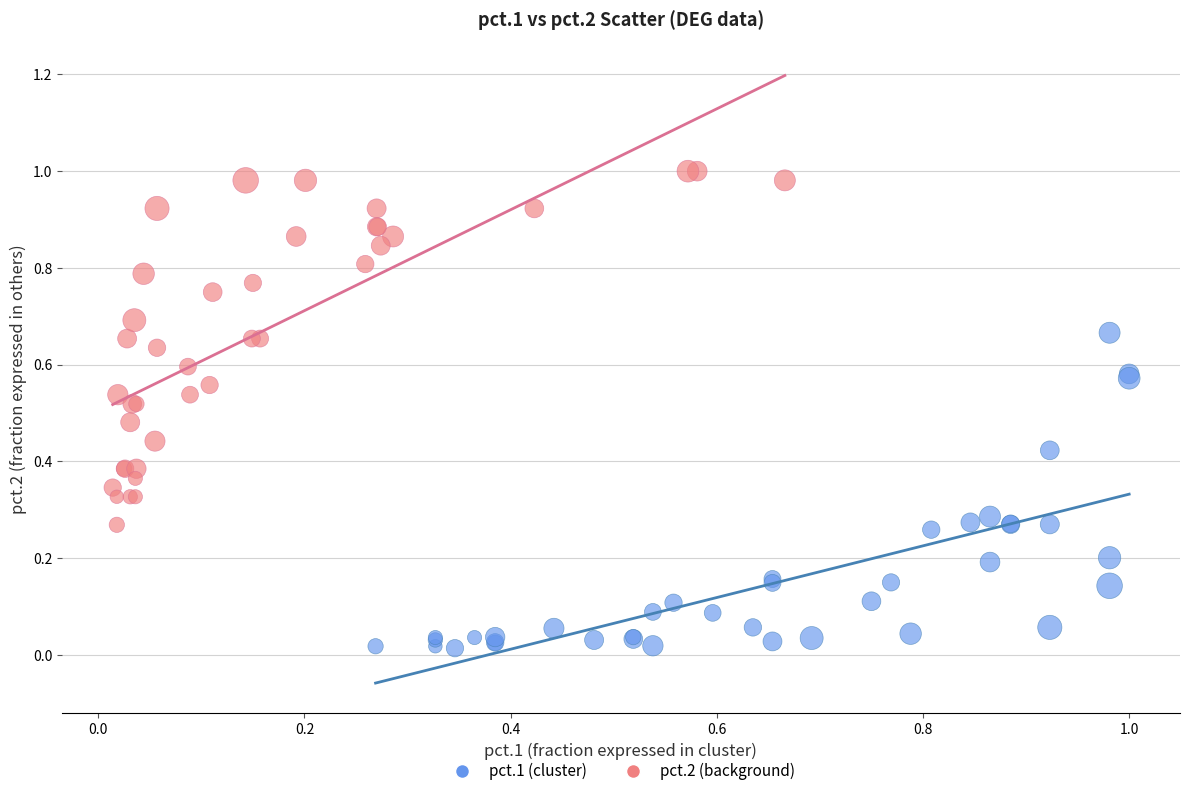

Which series contains the highest Y value?

pct.2 (background)